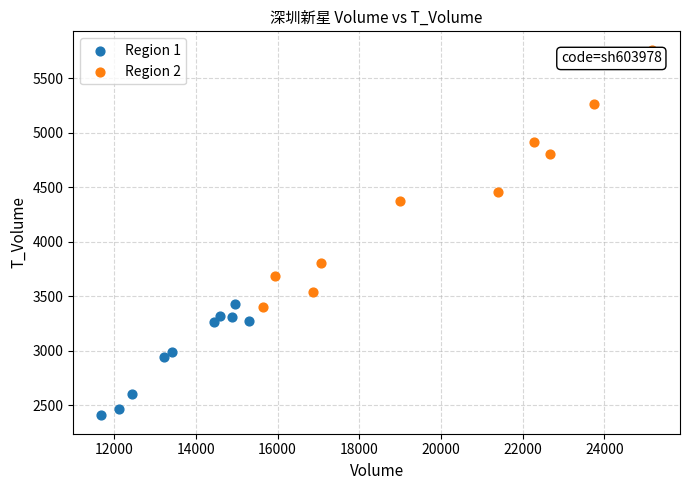

Which series reaches the minimum Y coordinate?

Region 1